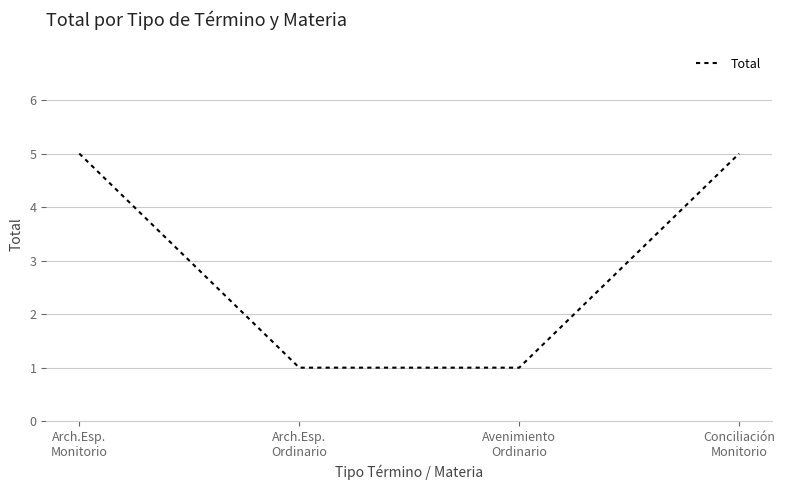

True or false: the data shows 3 at Conciliación
Monitorio.

False